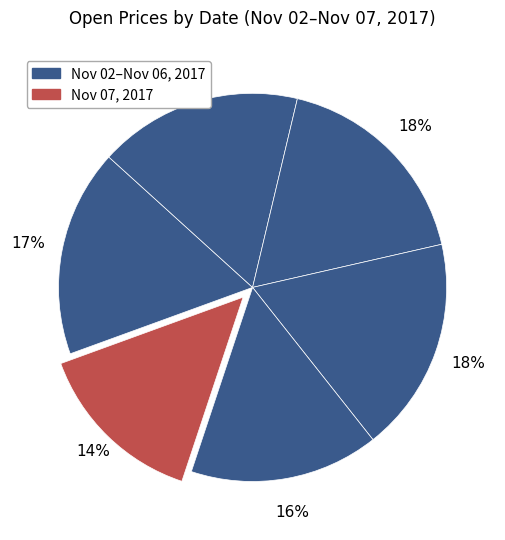

How many segments does this pie chart have?

6